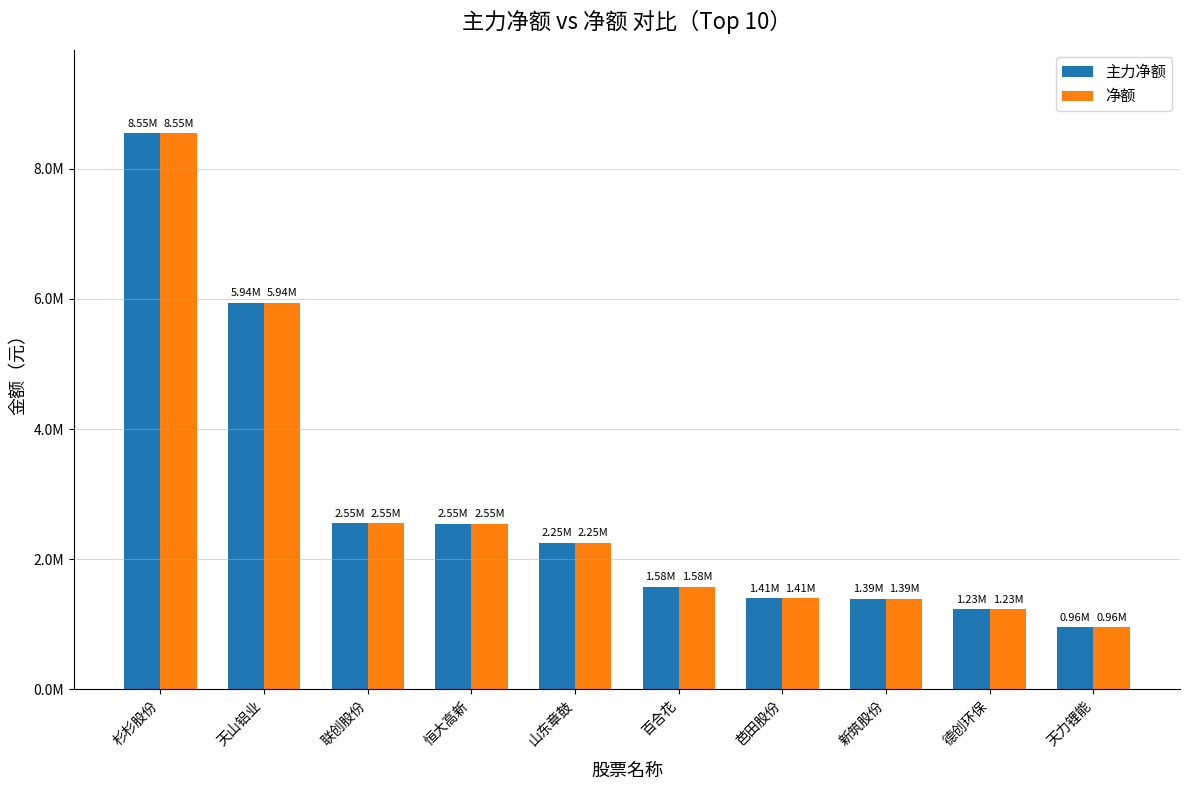

At which label is 主力净额 closest to 4754597?

天山铝业